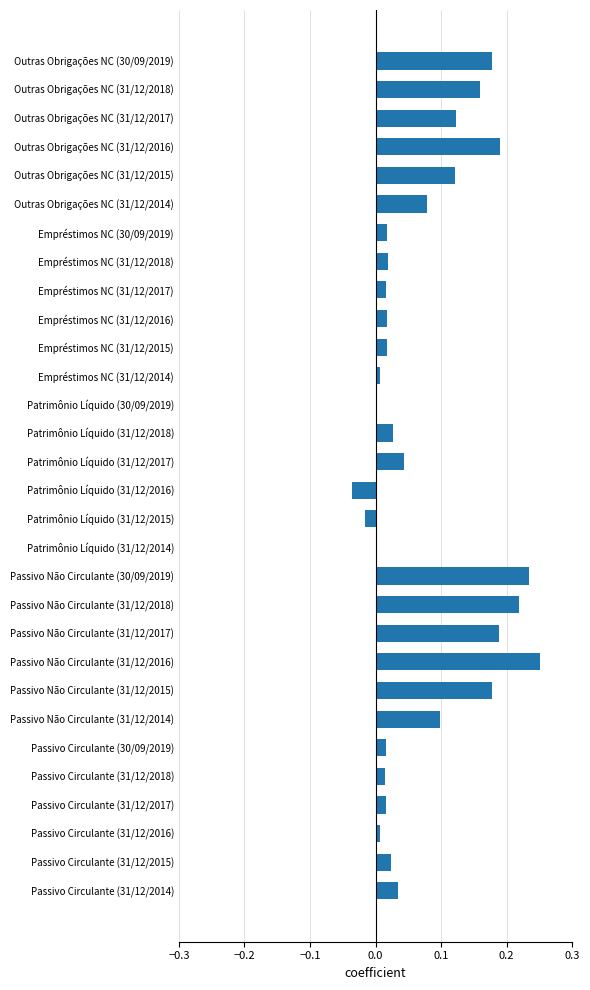

Between Passivo Não Circulante (31/12/2016) and Passivo Circulante (31/12/2015), which is larger?

Passivo Não Circulante (31/12/2016)